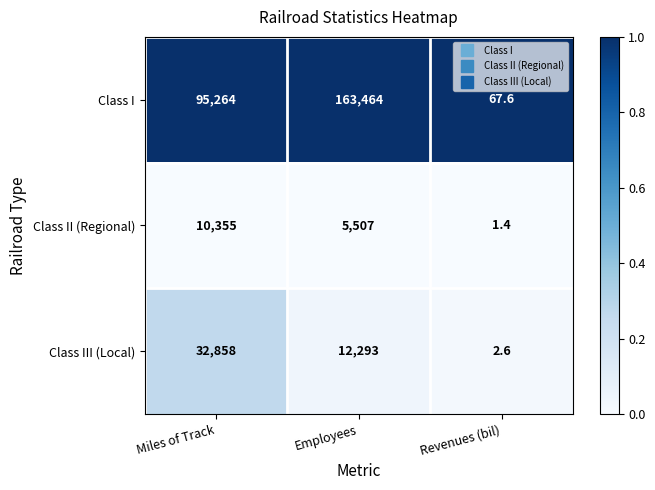

Between Miles of Track and Employees, which series saw the biggest shift?

Class I